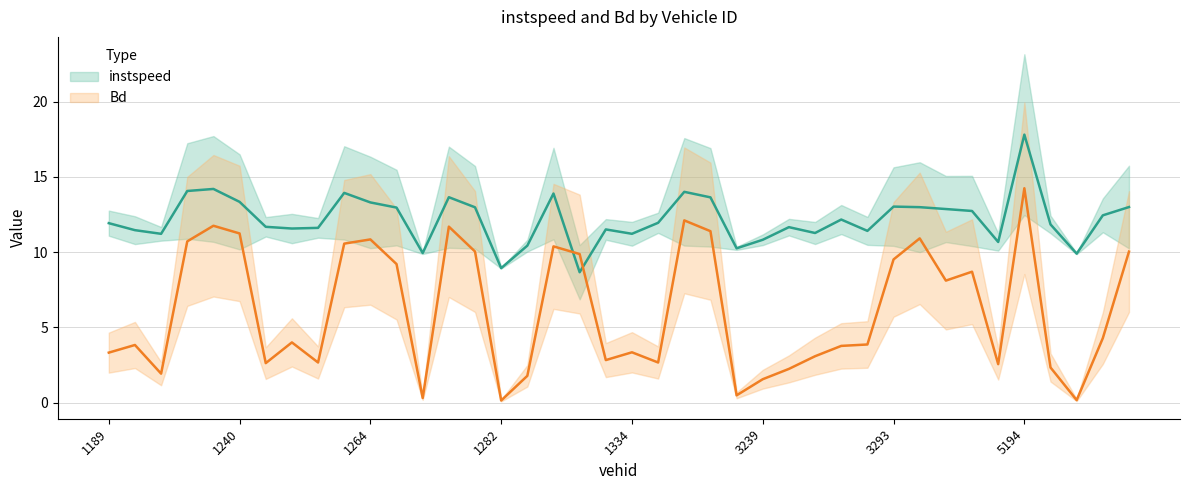

Reading left to right, transcribe all the data shown in this chart.

instspeed: 11.9	11.5	11.2	14.1	14.2	13.3	11.7	11.6	11.6	13.9	13.3	13.0	9.9	13.6	13.0	8.9	10.4	13.9	8.7	11.5	11.2	11.9	14.0	13.6	10.2	10.8	11.7	11.3	12.2	11.4	13.0	13.0	12.9	12.7	10.7	17.8	11.8	9.9	12.4	13.0
Bd: 3.3	3.8	1.9	10.7	11.7	11.2	2.6	4.0	2.7	10.6	10.8	9.2	0.3	11.7	10.0	0.1	1.8	10.4	9.9	2.8	3.3	2.7	12.1	11.4	0.5	1.6	2.2	3.1	3.8	3.9	9.5	10.9	8.1	8.7	2.6	14.2	2.3	0.2	4.3	10.0